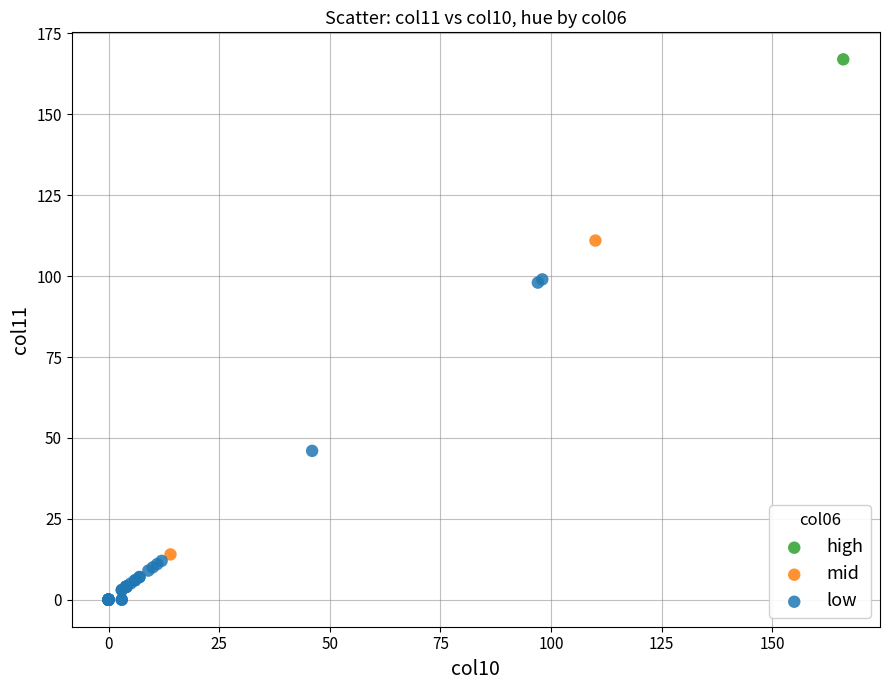

Which series reaches the minimum Y coordinate?

low